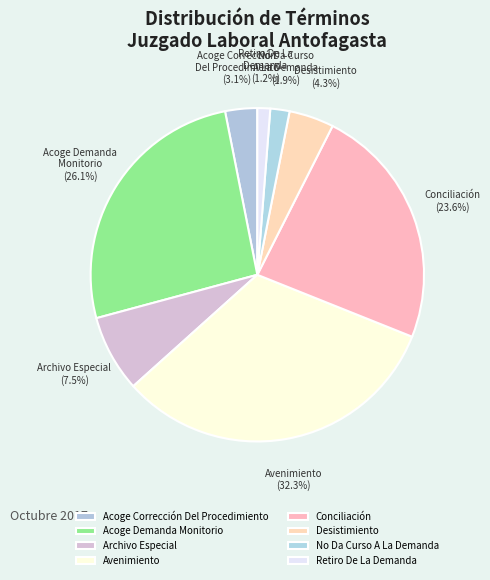

Between Acoge Corrección Del Procedimiento and Archivo Especial, which is larger?

Archivo Especial